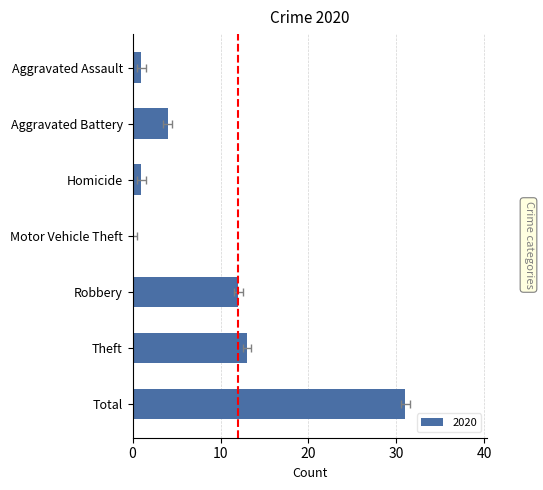

Does the chart contain any negative values?

No